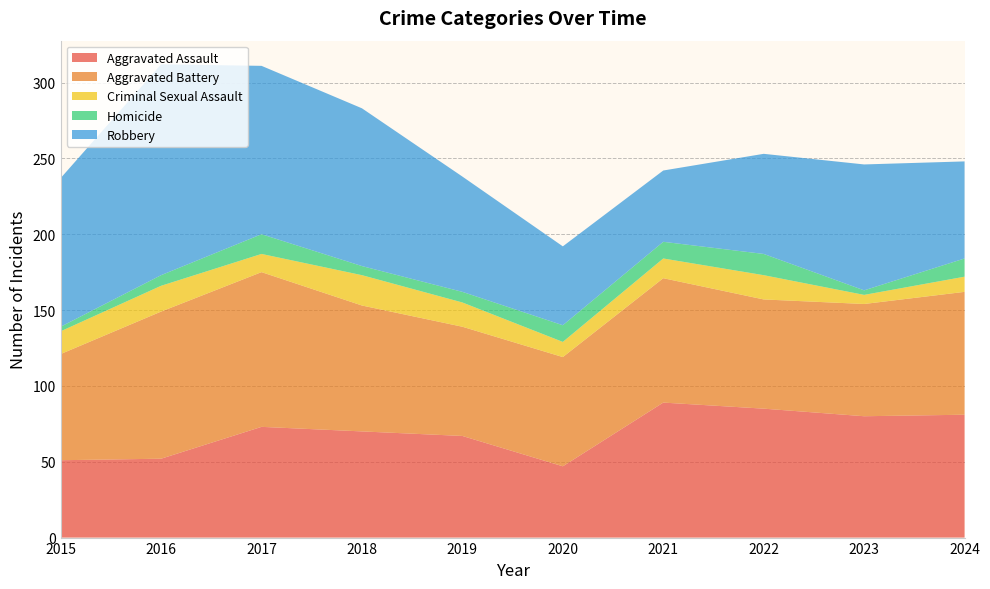

Reading left to right, what are all the values shown in this chart?

Aggravated Assault: 51	52	73	70	67	47	89	85	80	81
Aggravated Battery: 70	97	102	83	72	72	82	72	74	81
Criminal Sexual Assault: 15	17	12	20	16	10	13	16	6	10
Homicide: 3	7	13	6	7	11	11	14	3	12
Robbery: 98	139	111	104	76	52	47	66	83	64